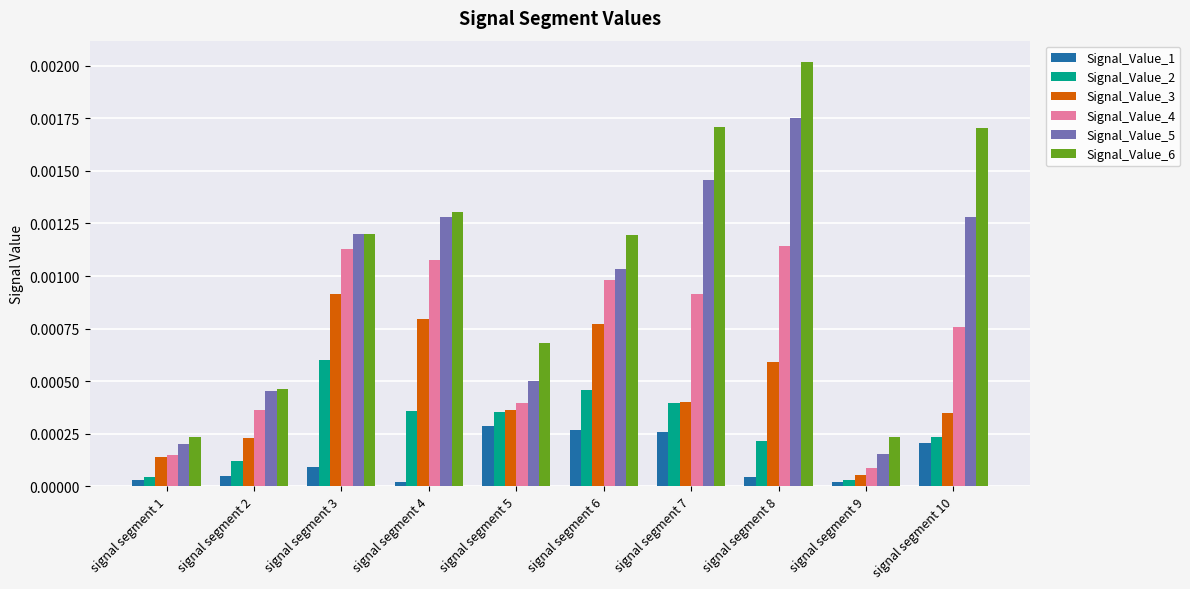

List the series in order of their peak value, lowest first.

Signal_Value_1, Signal_Value_2, Signal_Value_3, Signal_Value_4, Signal_Value_5, Signal_Value_6